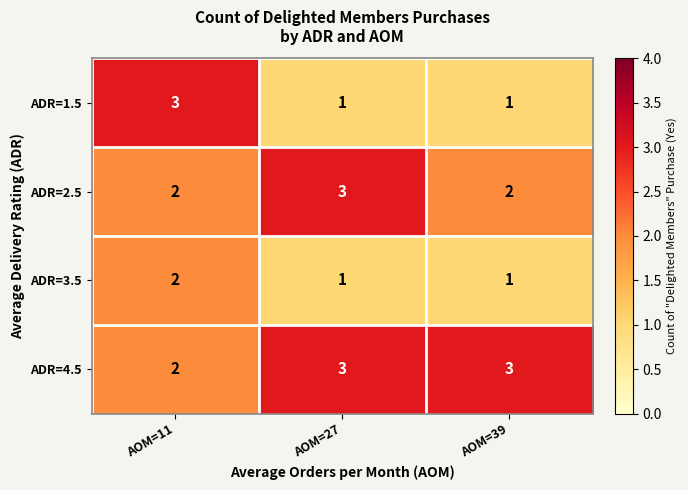

Reading right to left, what are all the values shown in this chart?

ADR=1.5: 1	1	3
ADR=2.5: 2	3	2
ADR=3.5: 1	1	2
ADR=4.5: 3	3	2